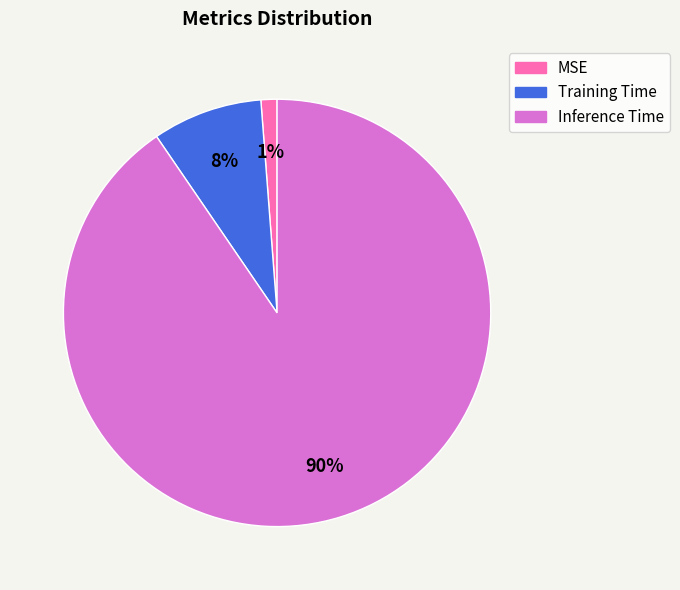

To the nearest percent, what percentage of the pie is MSE?

1%